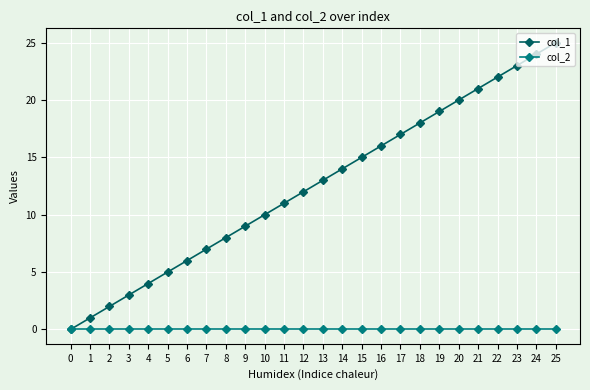

Is the value of col_2 at 15 greater than the value of col_1 at 2?

No